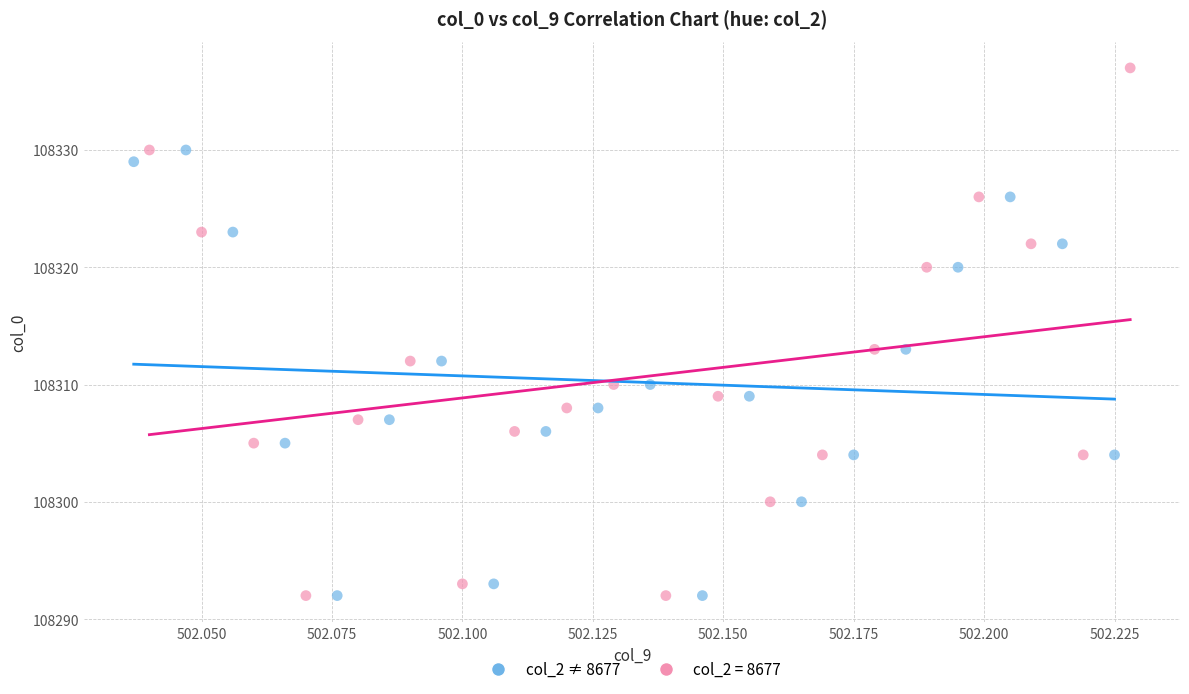

Which series has the widest spread of Y values?

col_2 = 8677